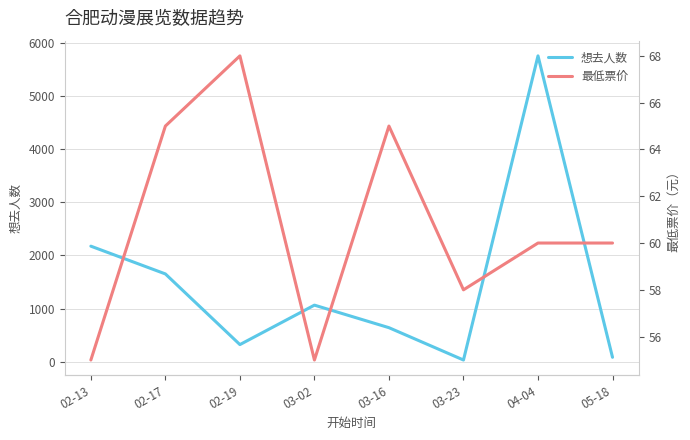

At which category is the sum across all series the highest?

04-04